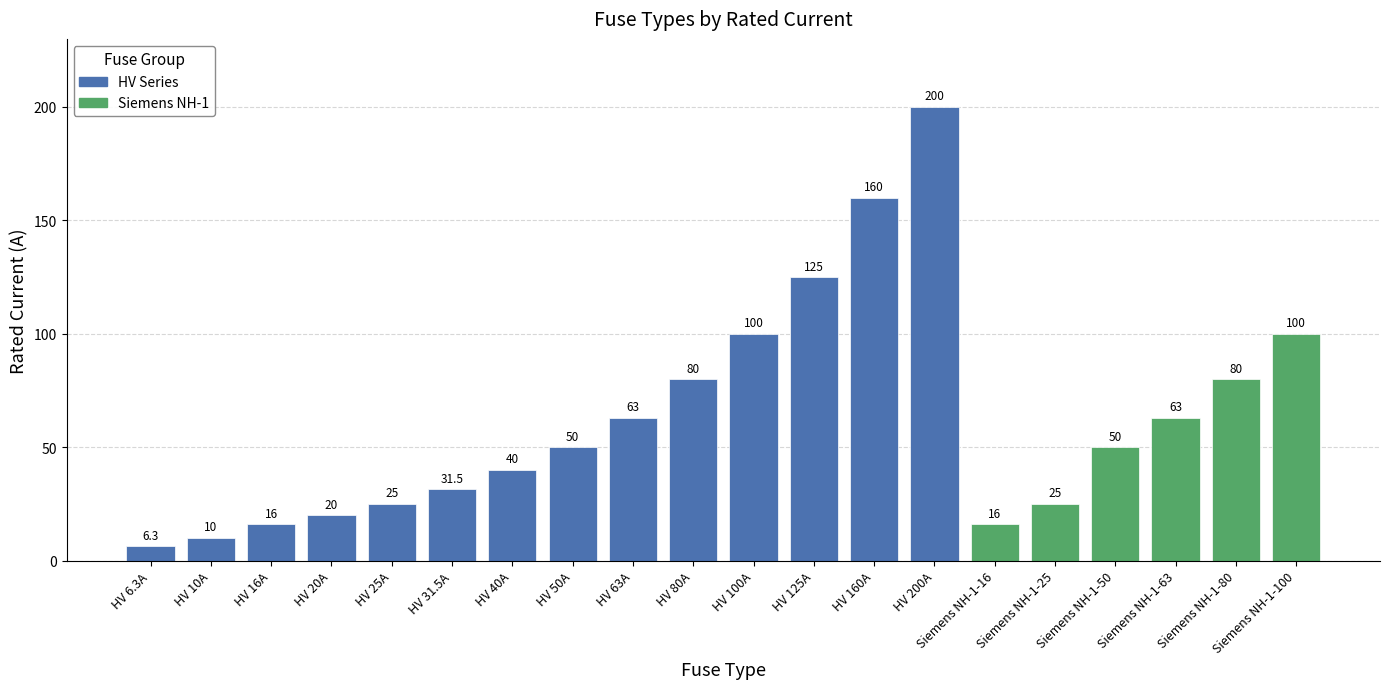

How many bars are there in total?

20